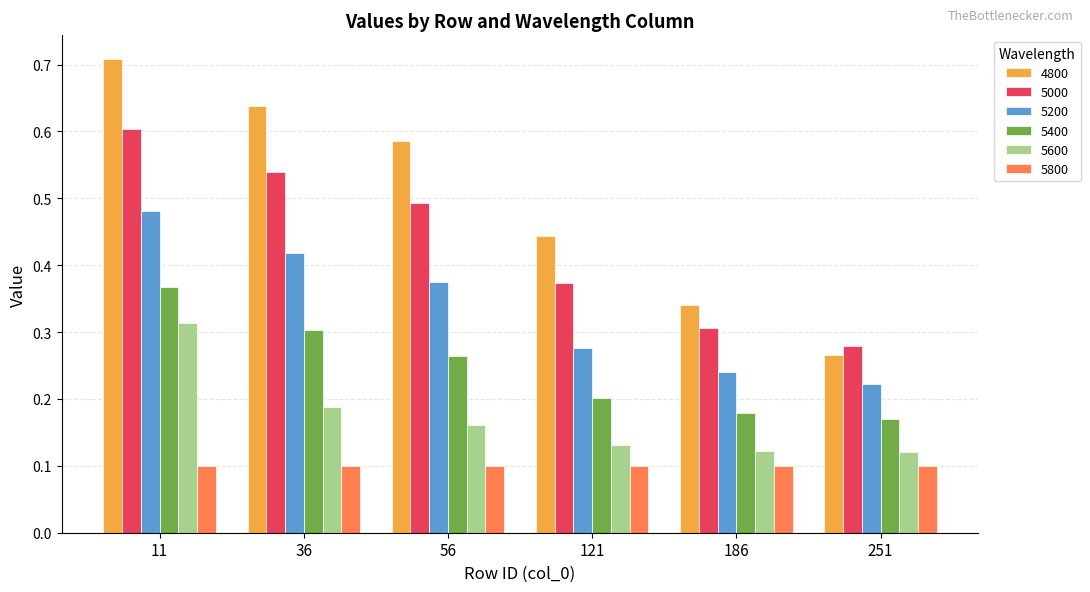

At which category does the chart reach its peak across all series?

11